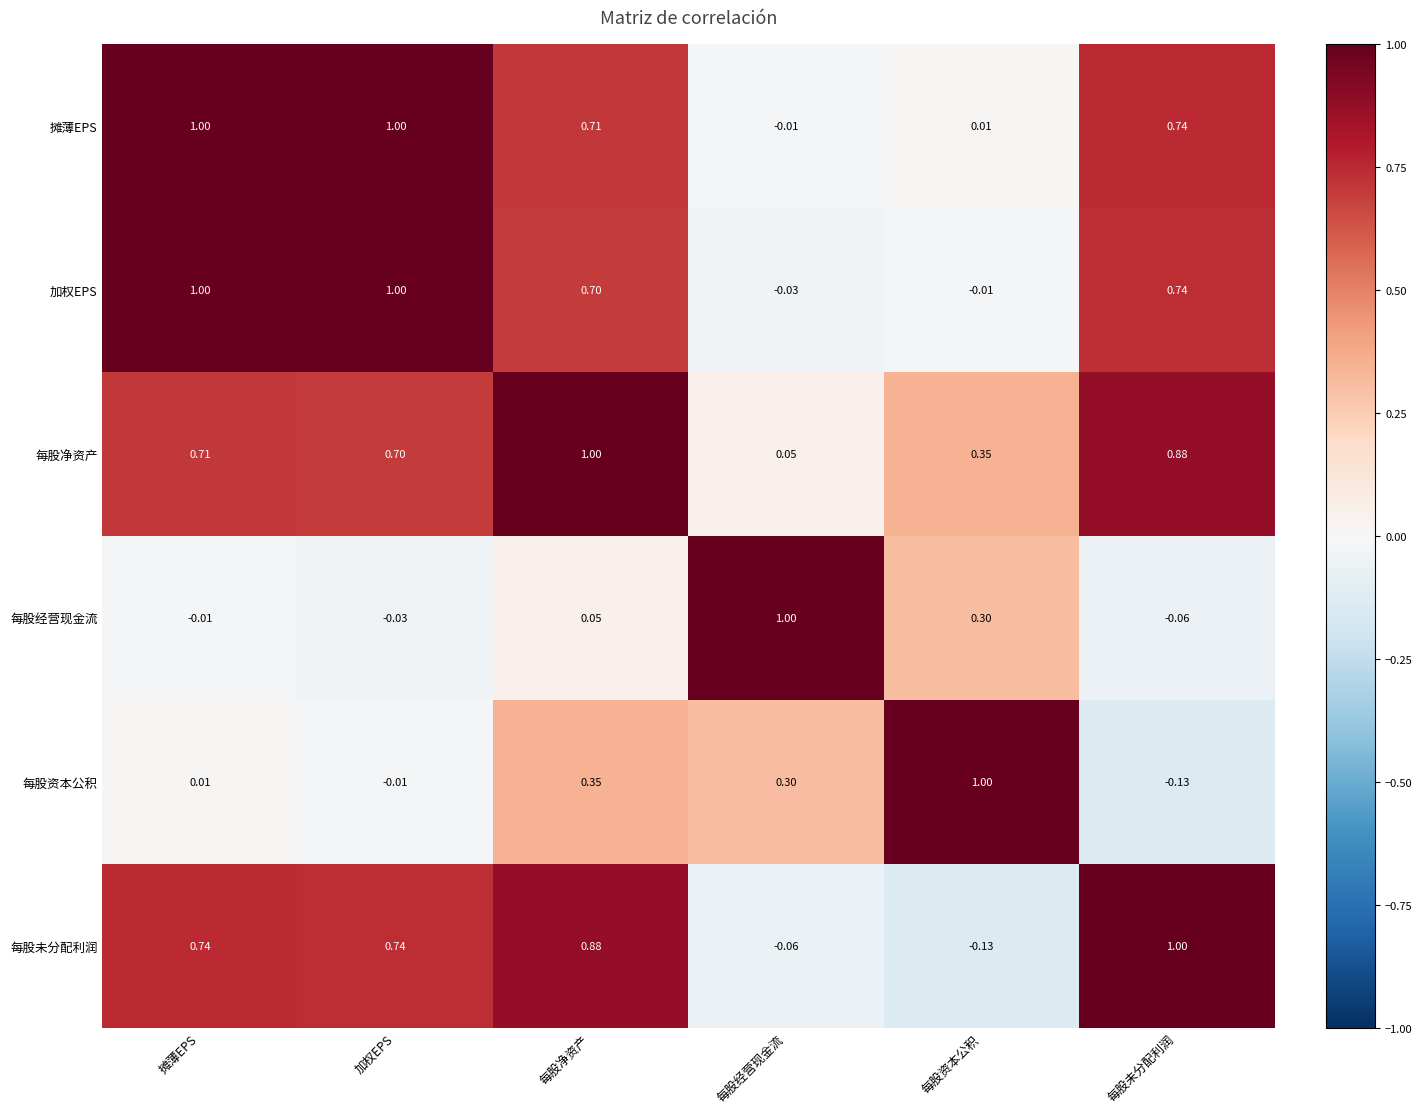

List the labels in order of 每股经营现金流 value, smallest first.

每股未分配利润, 加权EPS, 摊薄EPS, 每股净资产, 每股资本公积, 每股经营现金流